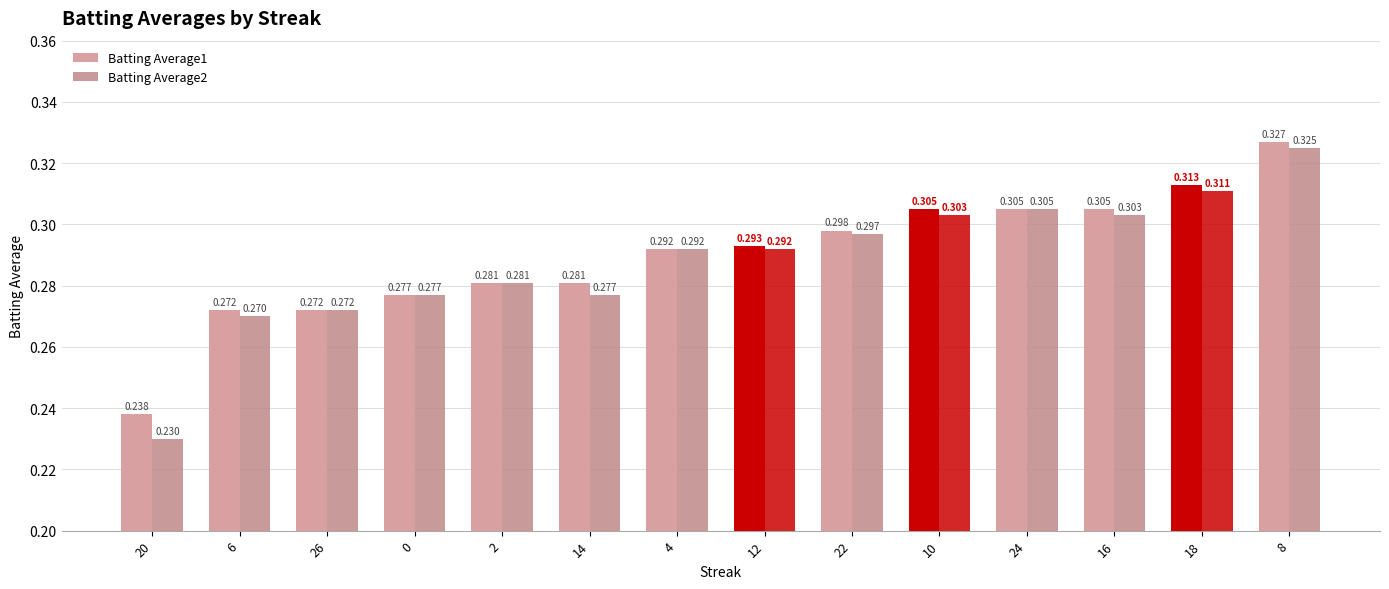

Rank the categories by Batting Average2 value from lowest to highest.

20, 6, 26, 0, 14, 2, 4, 12, 22, 10, 16, 24, 18, 8